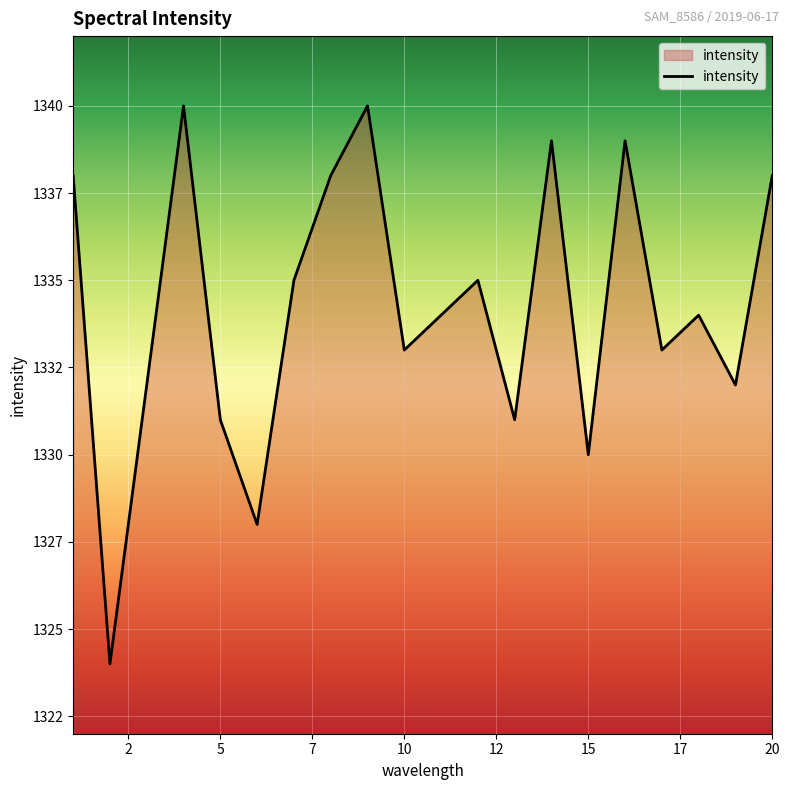

Does the chart display data point markers on the line(s)?

No